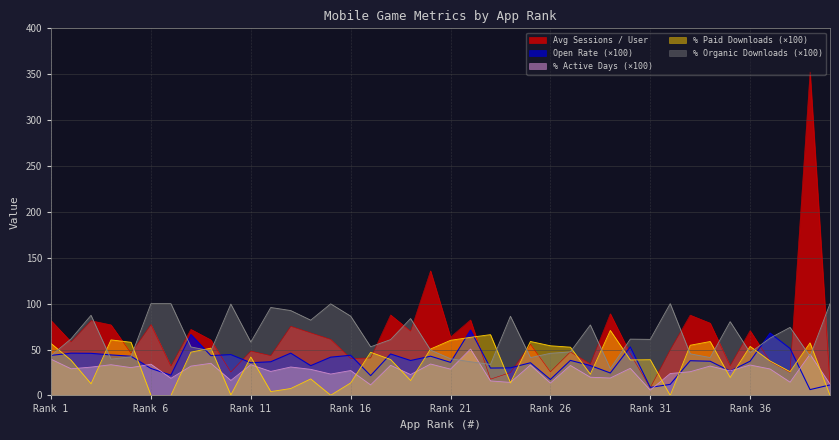

Which series has the widest spread of values?

Avg Sessions / User